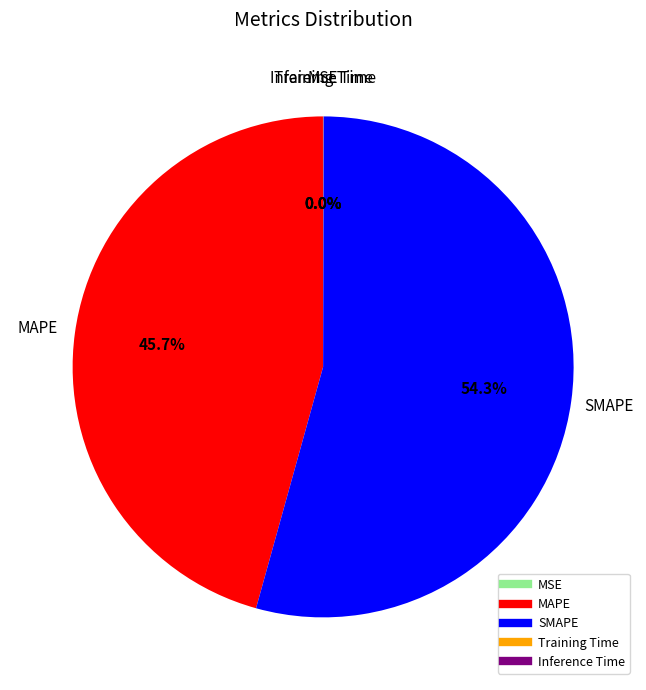

What is the majority slice?

SMAPE